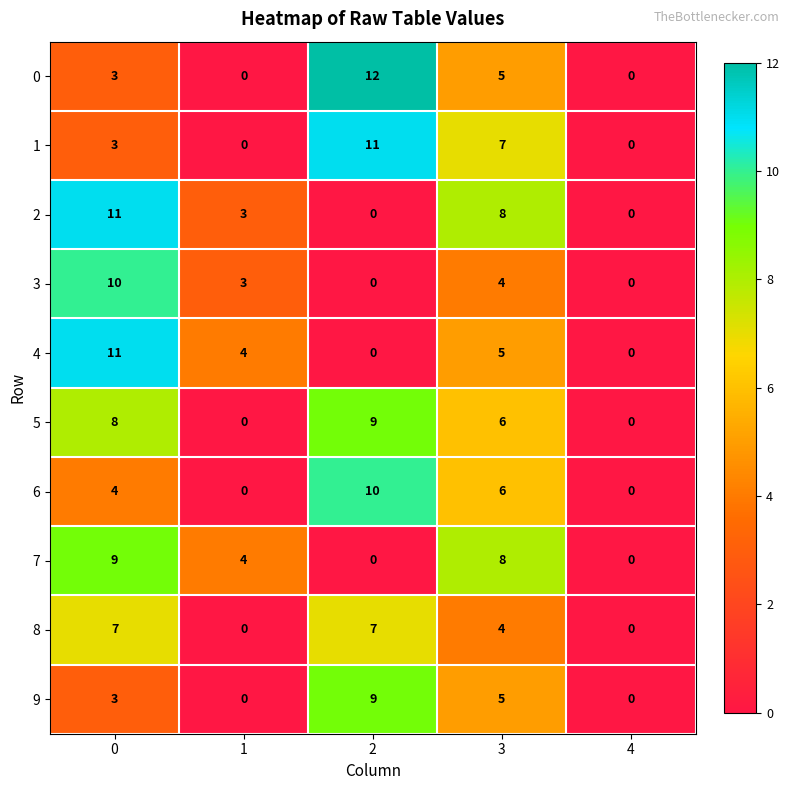

Is it true that 9 equals 3 at 0?

True